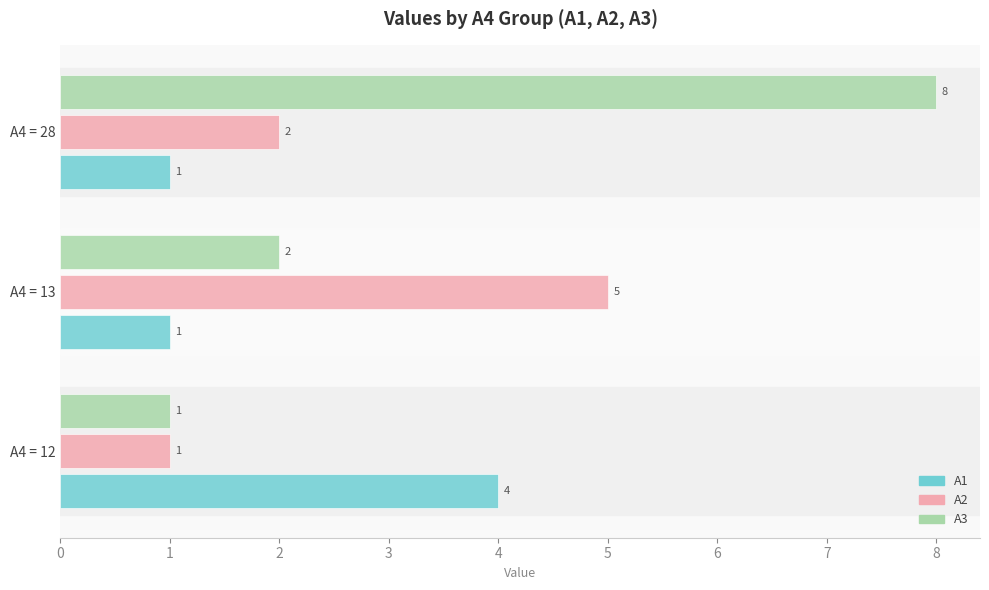

The value of A3 at A4 = 28 is 5. True or false?

False